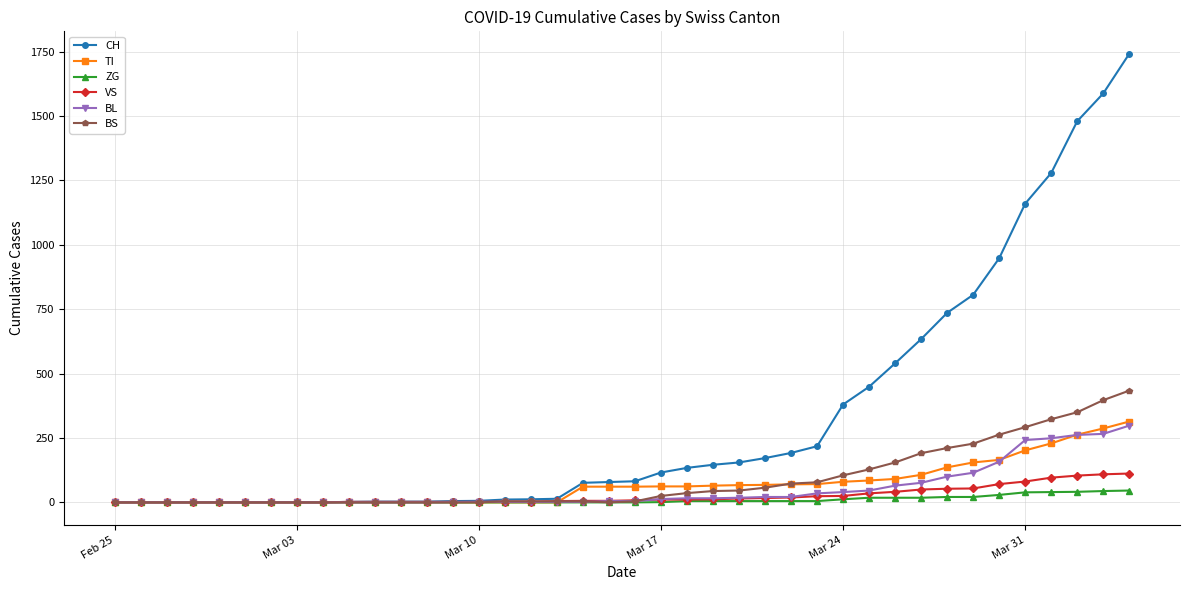

Which series has the largest total across all categories?

CH